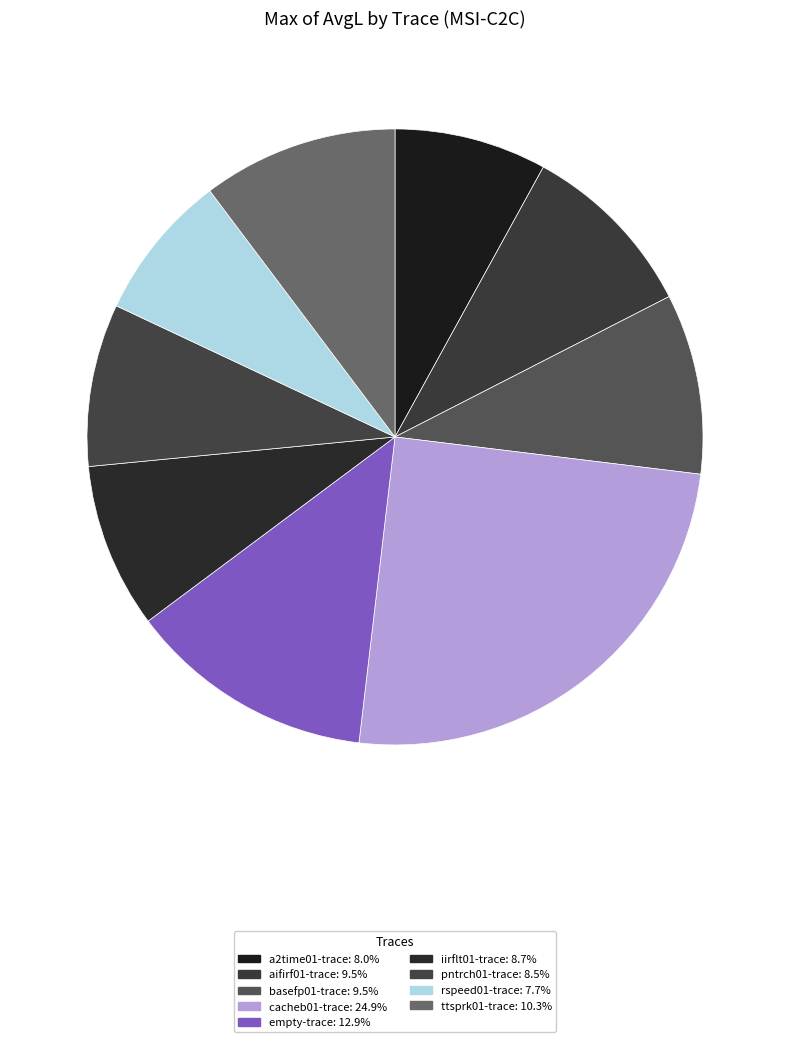

Which has a higher value, cacheb01-trace or empty-trace?

cacheb01-trace